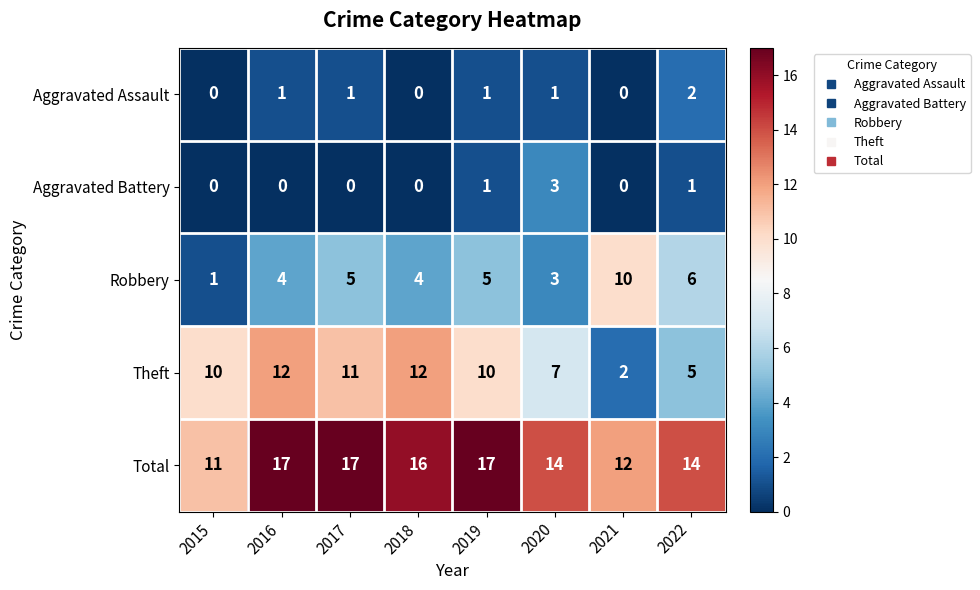

What is the approximate value of Robbery at 2016?

4